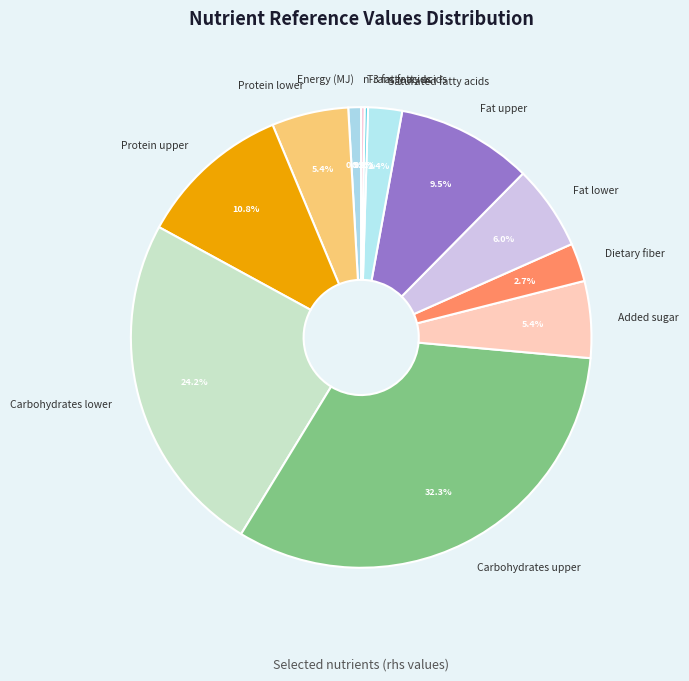

To the nearest percent, what is the average slice percentage?

8%